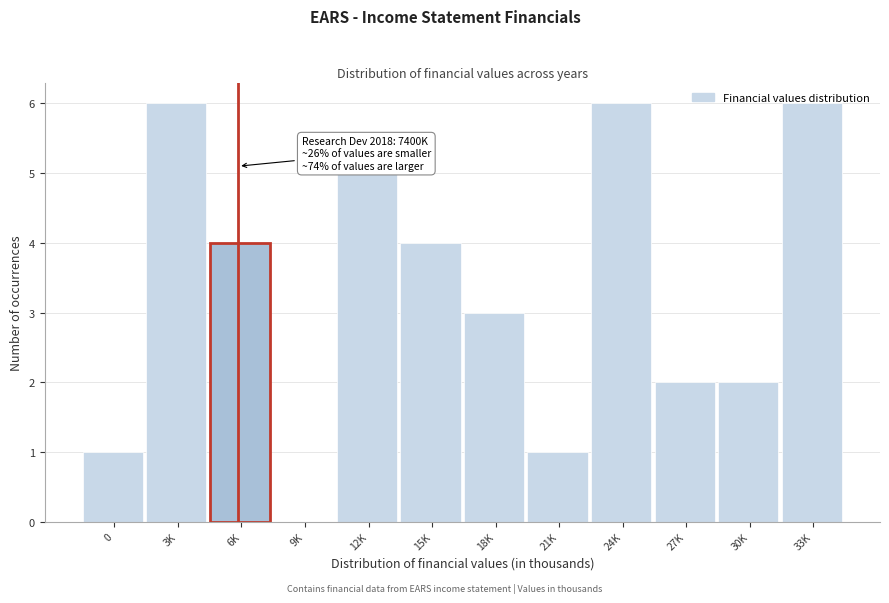

What is the sum of the values at 9K and 33K?

6